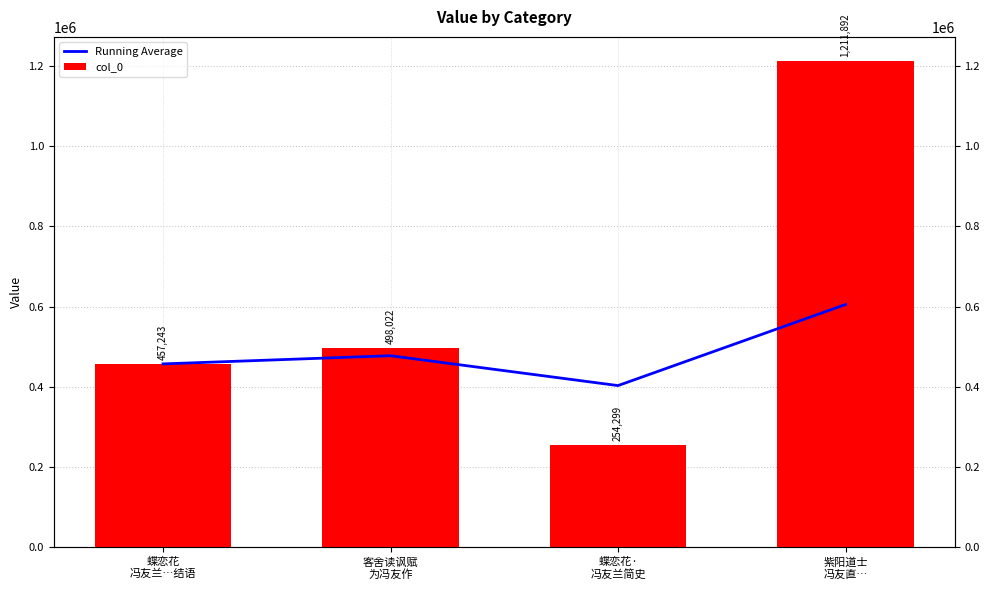

What is the maximum value shown in the chart?

1211892.0